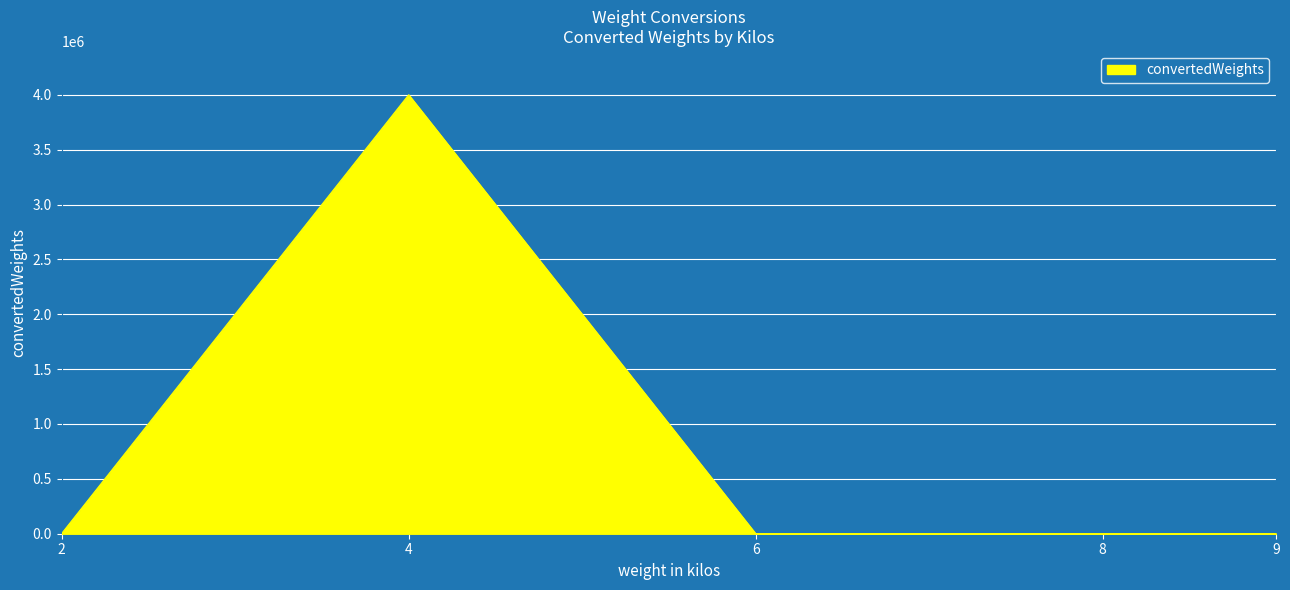

How many lines are shown in the chart?

1